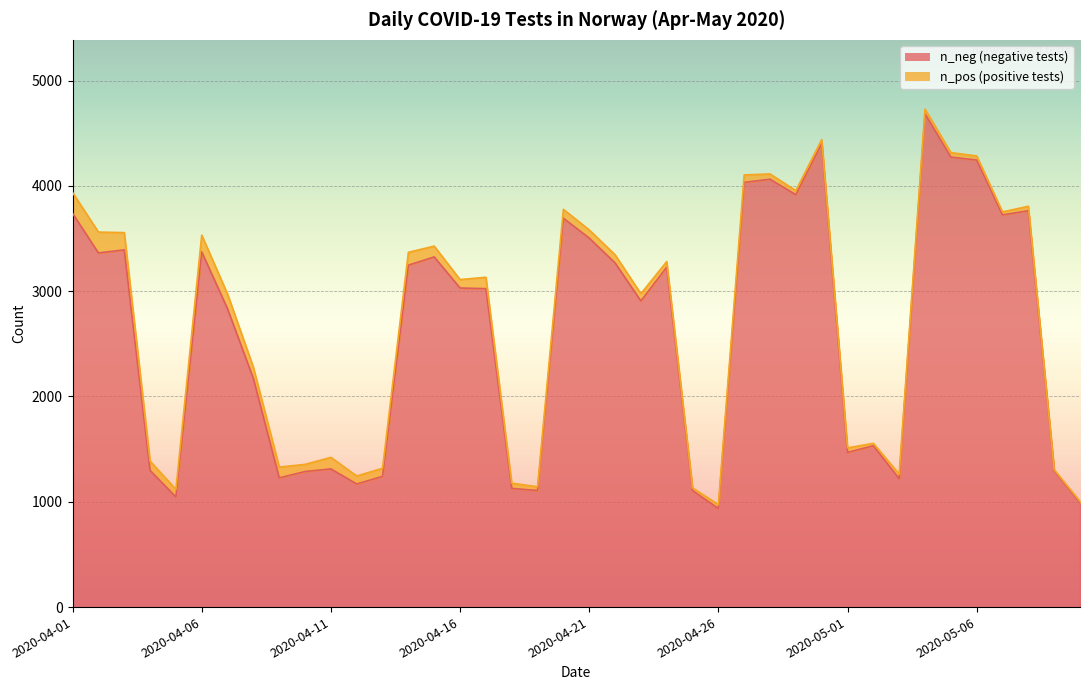

True or false: the data has more than 2 interior local peaks.

True